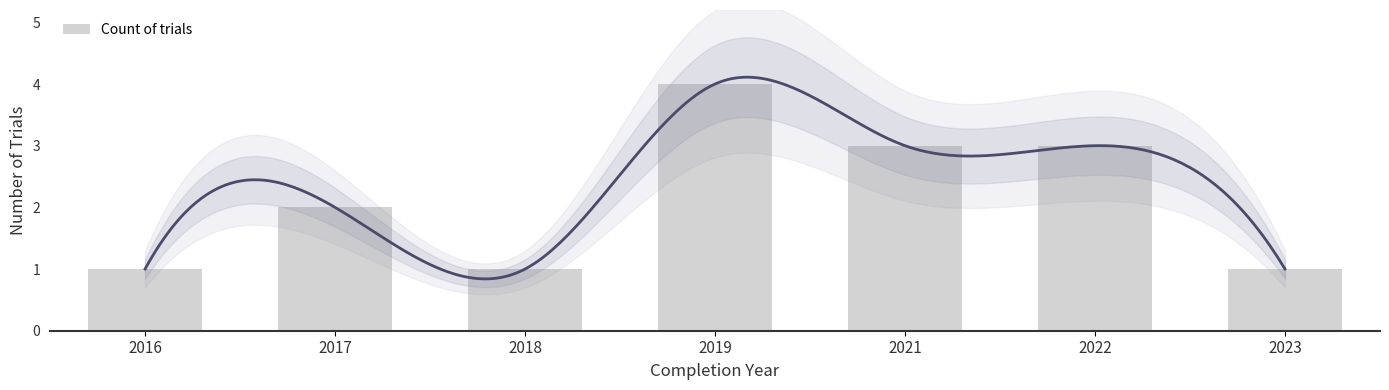

How many values exceed 2?

3